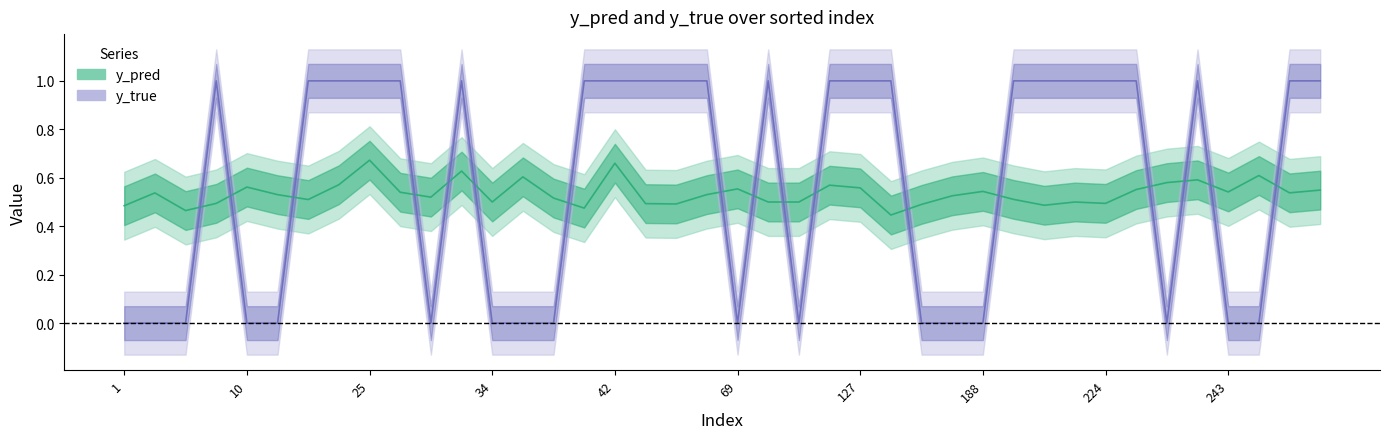

Which series has the widest spread of values?

y_true